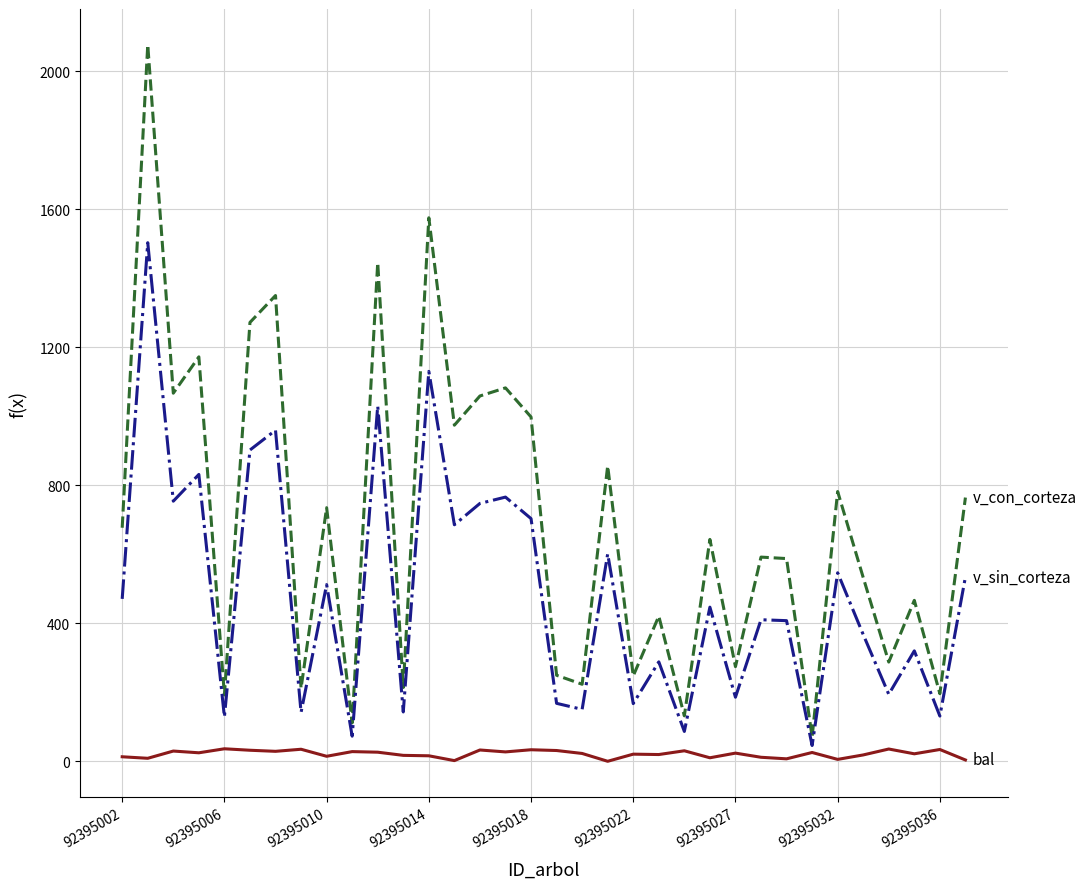

What is the greatest value displayed?

2077.0